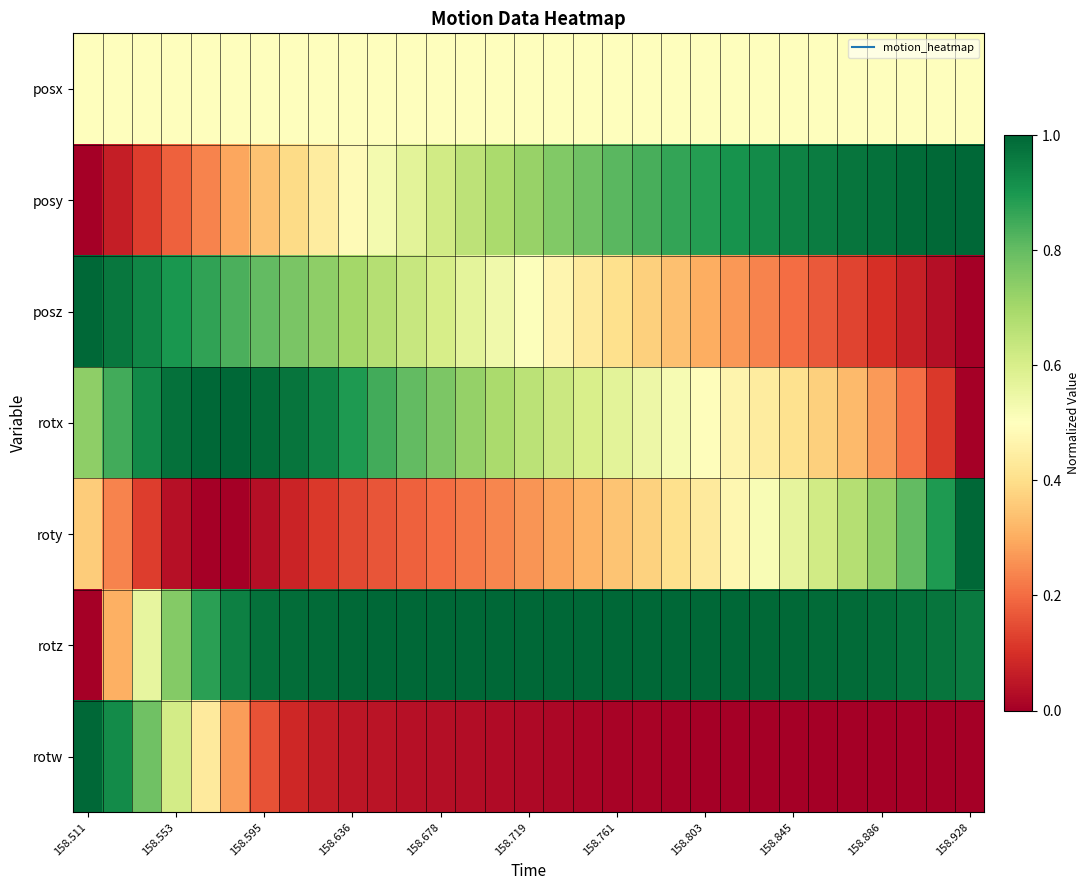

Reading left to right, extract all data points from this chart.

posx: 0.5	0.5	0.5	0.5	0.5	0.5	0.5	0.5	0.5	0.5	0.5	0.5	0.5	0.5	0.5	0.5	0.5	0.5	0.5	0.5	0.5	0.5	0.5	0.5	0.5	0.5	0.5	0.5	0.5	0.5	0.5
posy: 0.0	0.1	0.1	0.2	0.2	0.3	0.3	0.4	0.4	0.5	0.5	0.6	0.6	0.7	0.7	0.7	0.8	0.8	0.8	0.8	0.9	0.9	0.9	0.9	0.9	1.0	1.0	1.0	1.0	1.0	1.0
posz: 1.0	1.0	0.9	0.9	0.9	0.8	0.8	0.8	0.7	0.7	0.7	0.6	0.6	0.6	0.5	0.5	0.5	0.4	0.4	0.4	0.3	0.3	0.3	0.2	0.2	0.2	0.1	0.1	0.1	0.0	0.0
rotx: 0.7	0.8	0.9	1.0	1.0	1.0	1.0	1.0	0.9	0.9	0.8	0.8	0.8	0.7	0.7	0.7	0.6	0.6	0.6	0.5	0.5	0.5	0.5	0.4	0.4	0.4	0.3	0.3	0.2	0.1	0.0
roty: 0.4	0.2	0.1	0.0	0.0	0.0	0.0	0.1	0.1	0.1	0.2	0.2	0.2	0.2	0.2	0.3	0.3	0.3	0.3	0.4	0.4	0.4	0.5	0.5	0.6	0.6	0.7	0.7	0.8	0.9	1.0
rotz: 0.0	0.3	0.6	0.8	0.9	0.9	1.0	1.0	1.0	1.0	1.0	1.0	1.0	1.0	1.0	1.0	1.0	1.0	1.0	1.0	1.0	1.0	1.0	1.0	1.0	1.0	1.0	1.0	1.0	1.0	1.0
rotw: 1.0	0.9	0.8	0.6	0.4	0.3	0.2	0.1	0.1	0.1	0.0	0.0	0.0	0.0	0.0	0.0	0.0	0.0	0.0	0.0	0.0	0.0	0.0	0.0	0.0	0.0	0.0	0.0	0.0	0.0	0.0